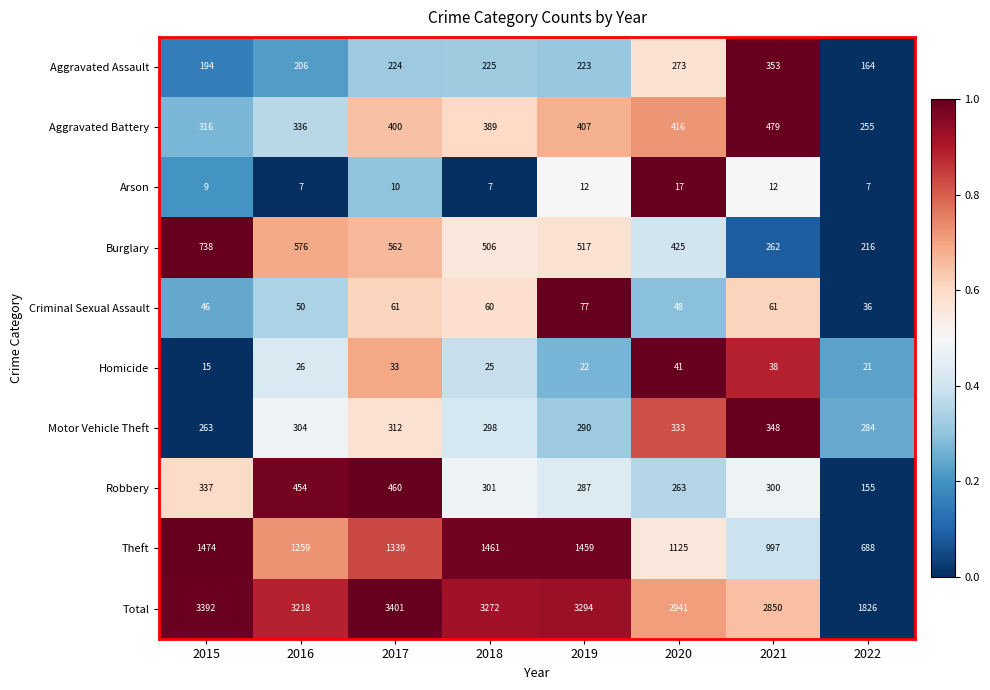

Is it true that Arson equals 27 at 2020?

False